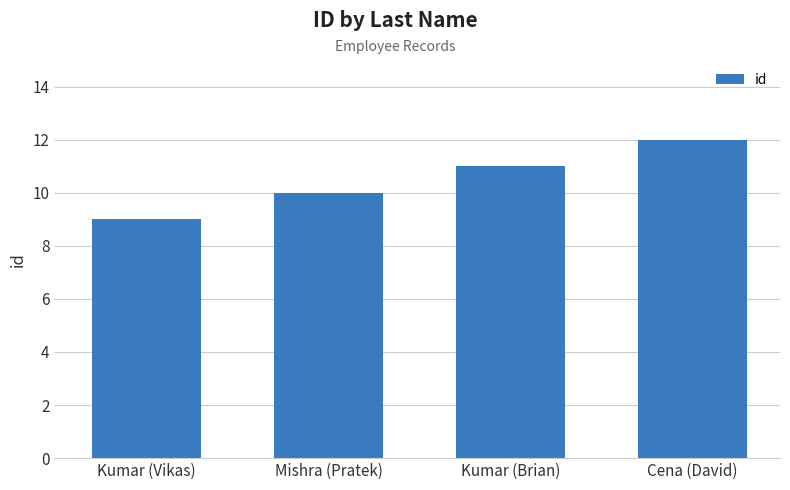

Does the chart contain any negative values?

No